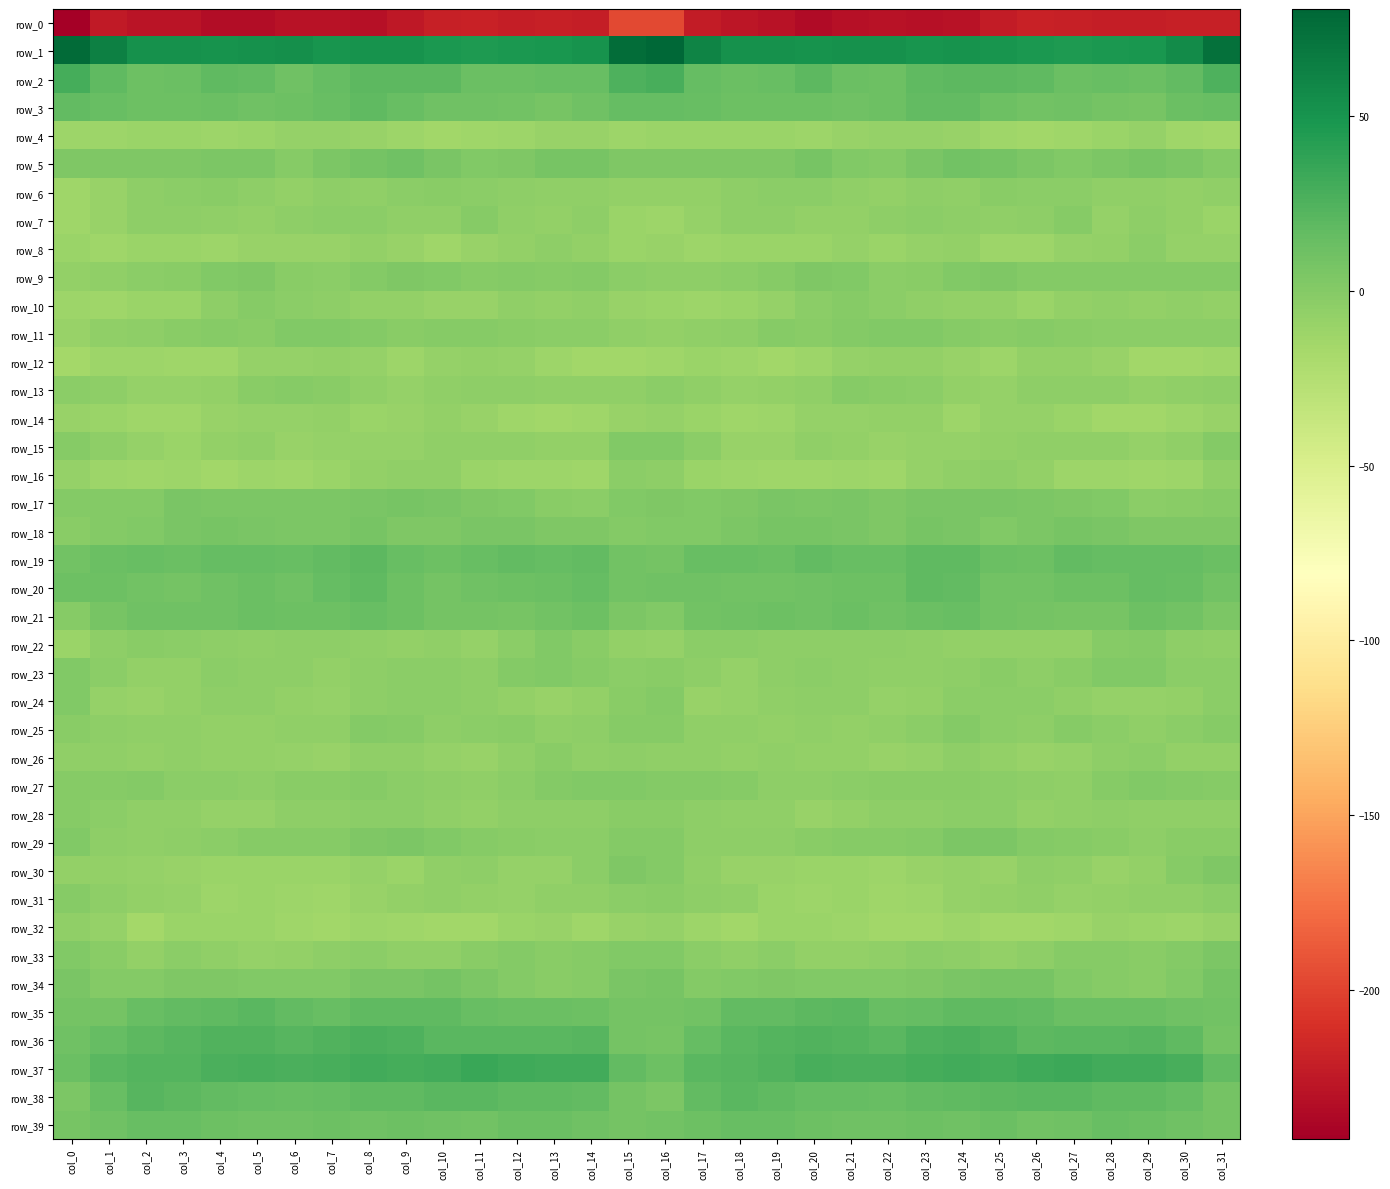

Which series has the largest range (max minus min)?

row_0